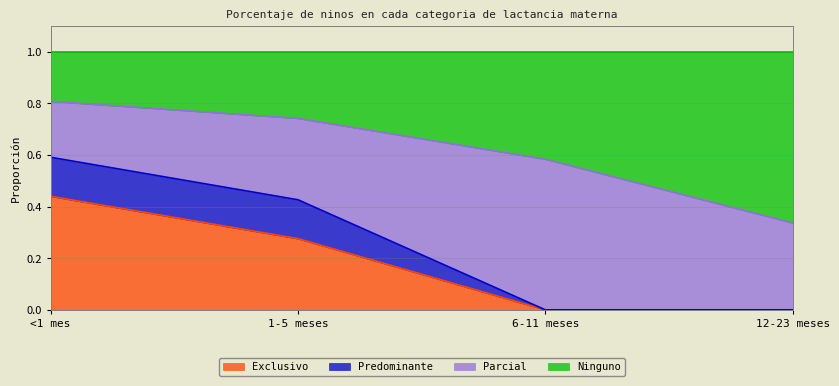

The value of Exclusivo at 1-5 meses is 0.3. True or false?

True